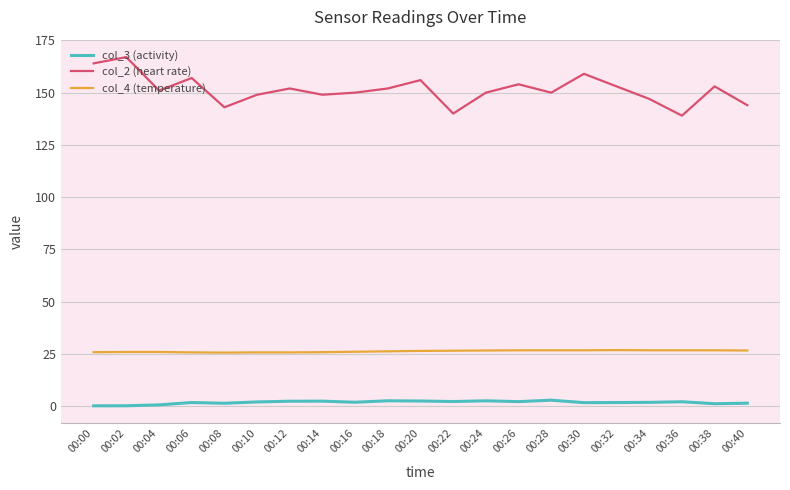

At 00:34, list the series in order from largest to smallest.

col_2 (heart rate), col_4 (temperature), col_3 (activity)